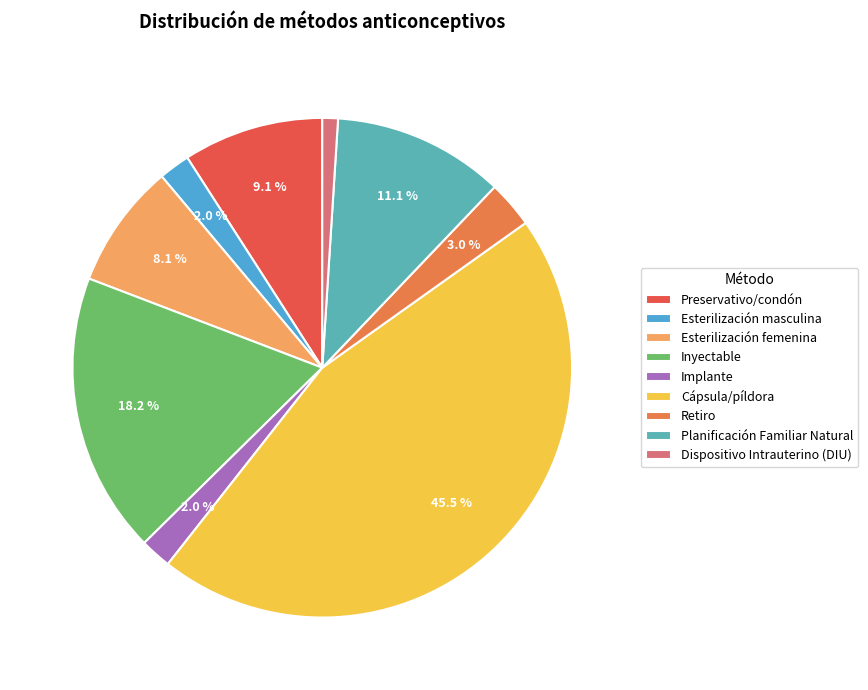

Is the sum of Implante and Inyectable greater than half?

No